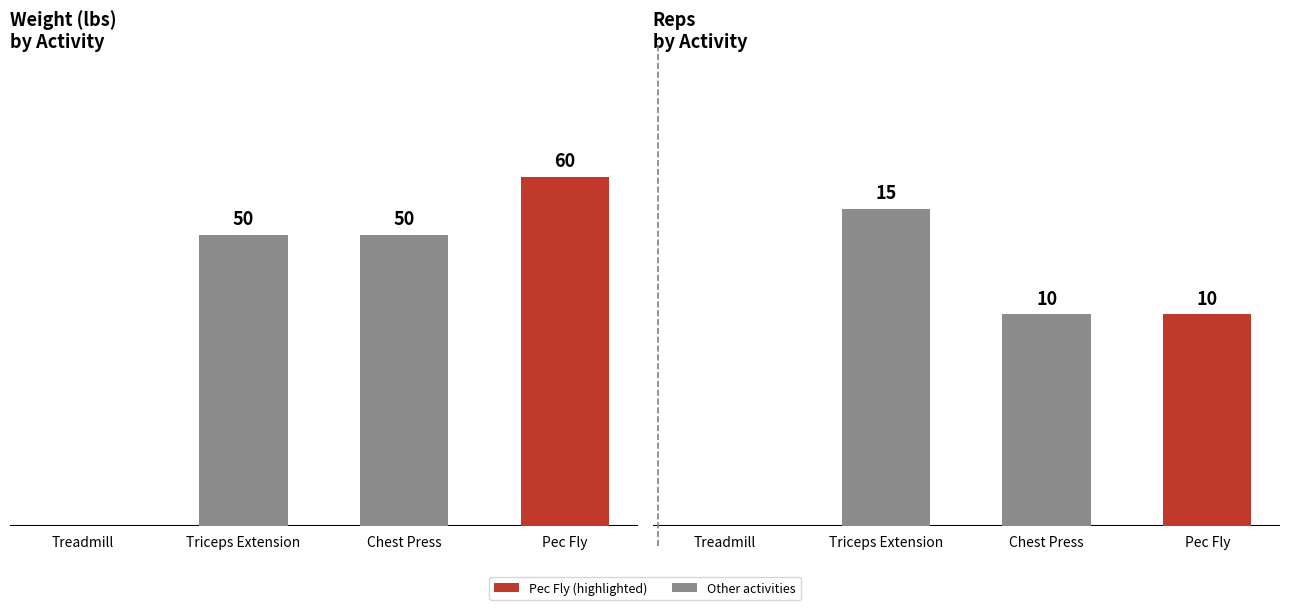

What is the value of the Weight bar at the 4th from the left?

60